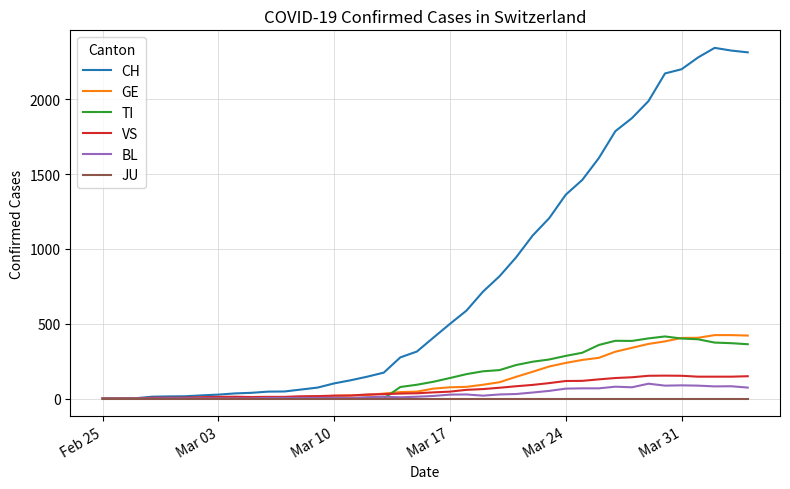

Which series has the largest total across all categories?

CH